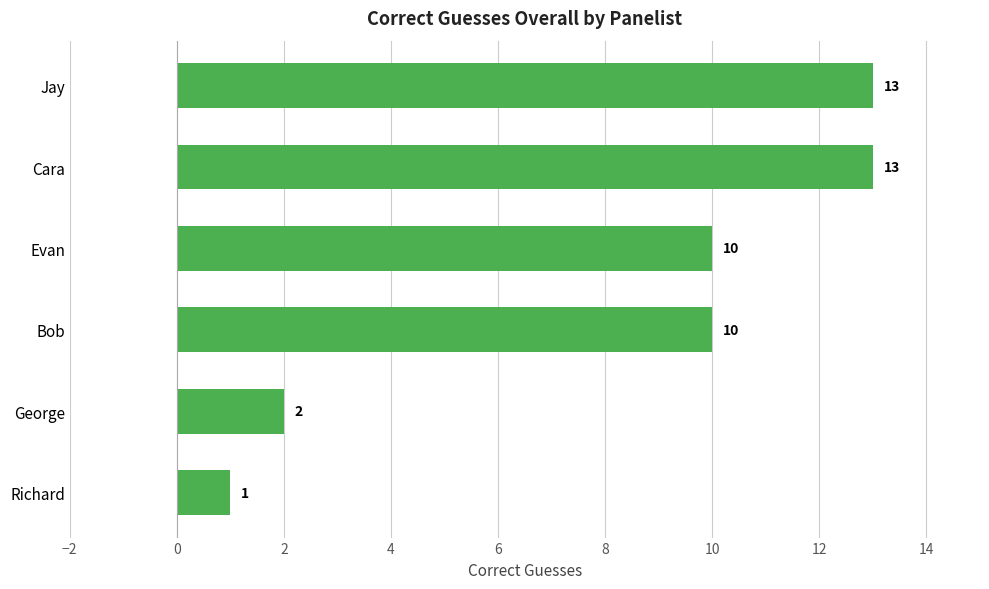

What is the greatest value displayed?

13